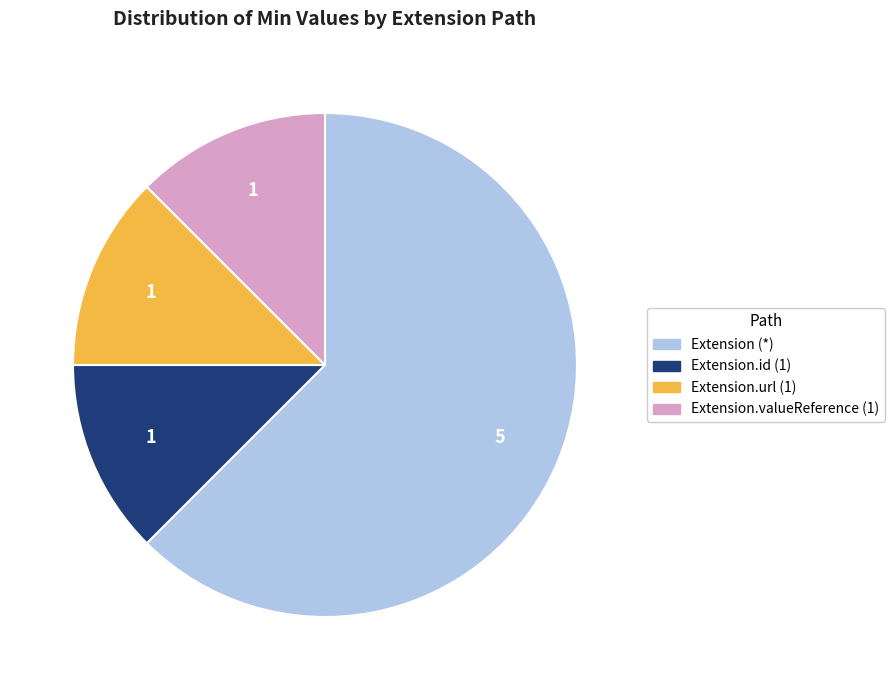

Is the sum of Extension.valueReference (1) and Extension.id (1) greater than half?

No